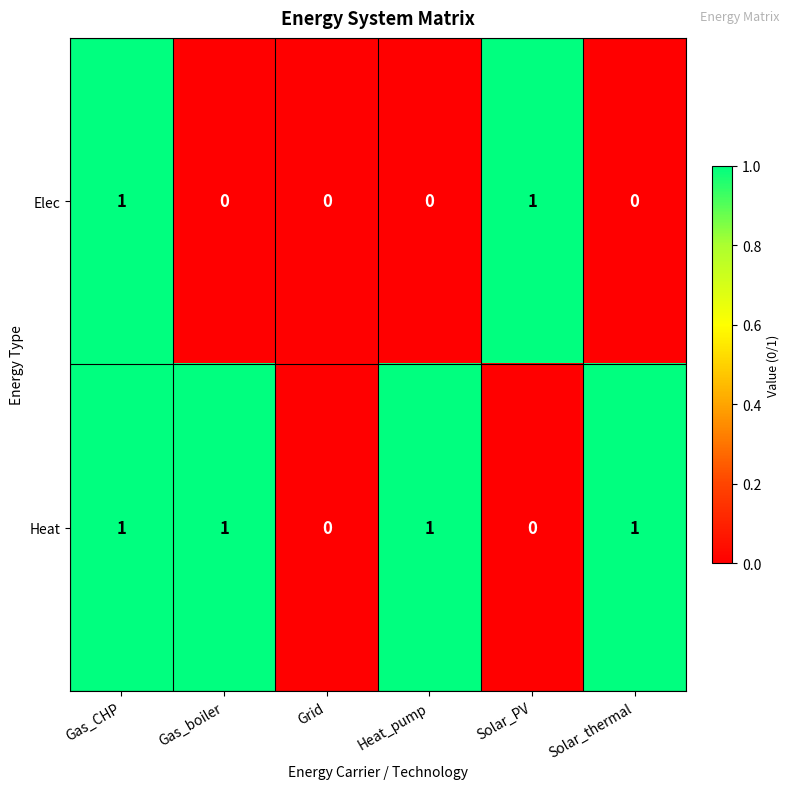

Reading left to right, transcribe all the data shown in this chart.

Elec: Gas_CHP=1	Gas_boiler=0	Grid=0	Heat_pump=0	Solar_PV=1	Solar_thermal=0
Heat: Gas_CHP=1	Gas_boiler=1	Grid=0	Heat_pump=1	Solar_PV=0	Solar_thermal=1